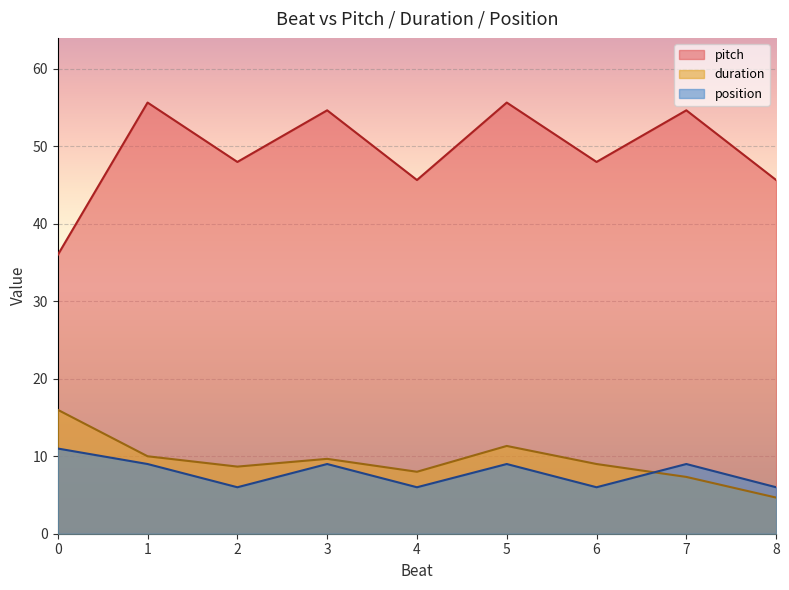

How many lines are shown in the chart?

3